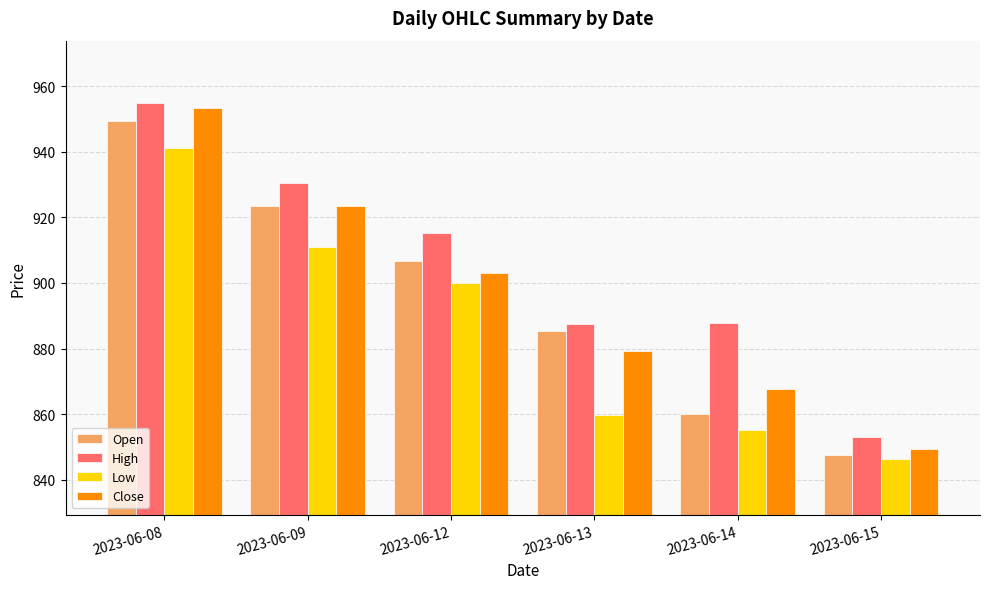

What is the difference between the High values at 2023-06-14 and 2023-06-09?

42.7